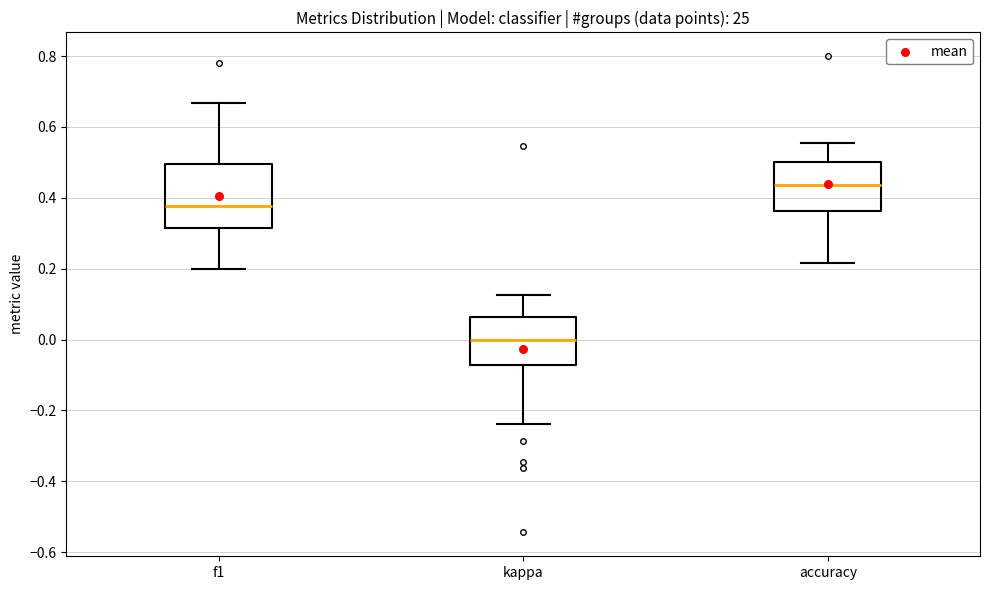

Comparing the boxes themselves (not the whiskers), which one is the tallest?

f1